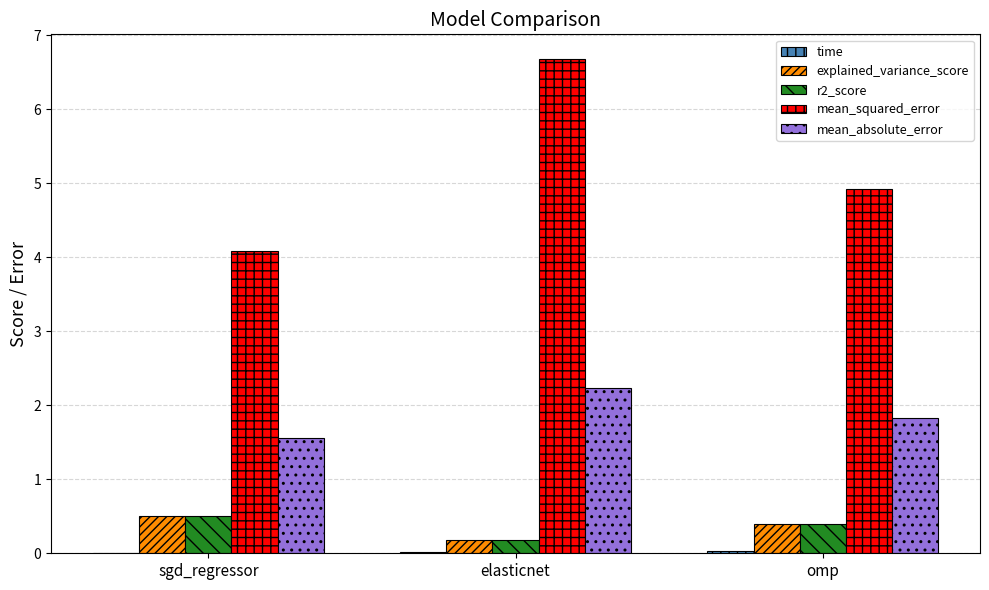

Which category has the highest value across all series?

elasticnet